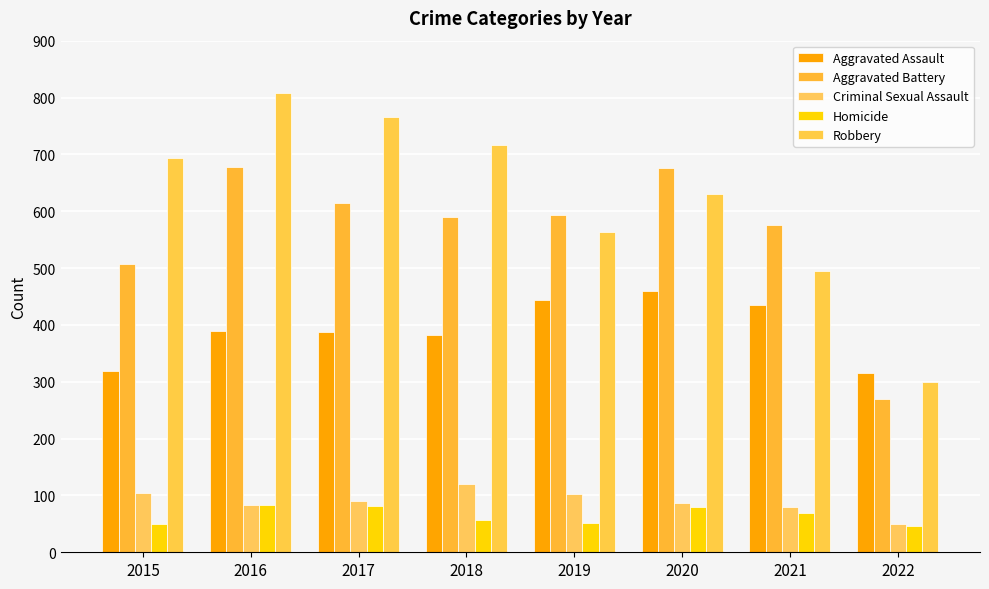

Which label corresponds to the largest value in the chart?

2016